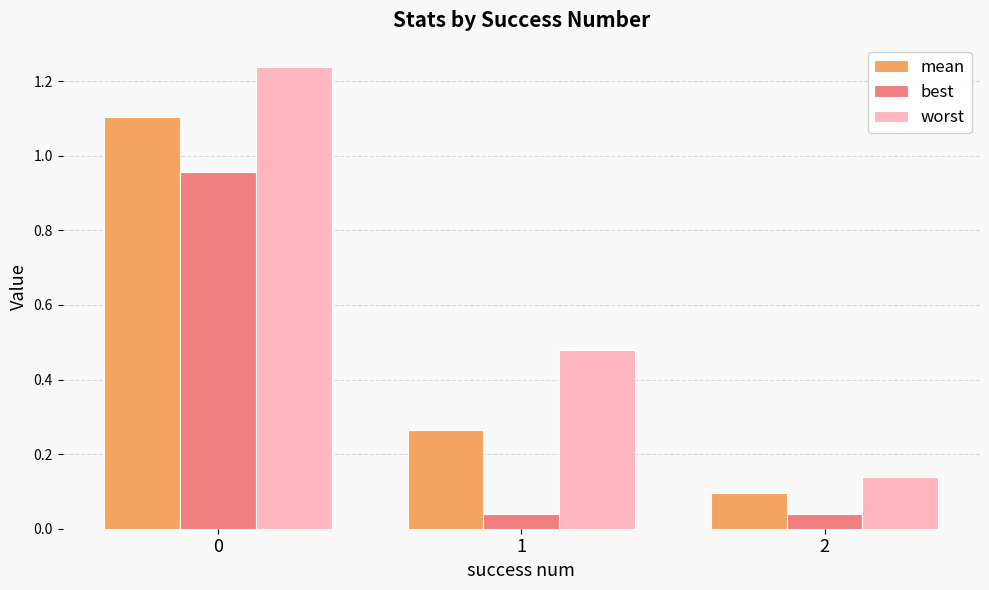

Rank the series at 2 from highest to lowest value.

worst, mean, best